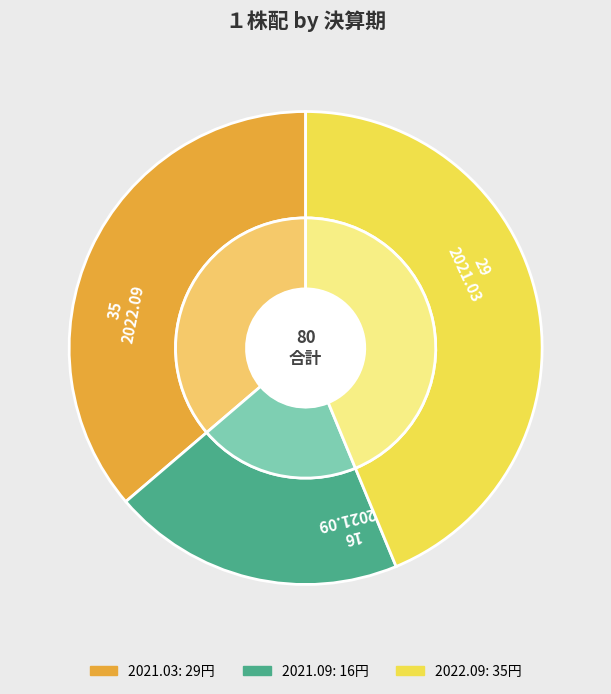

What percentage is NOT represented by 2021.09?

80.0%